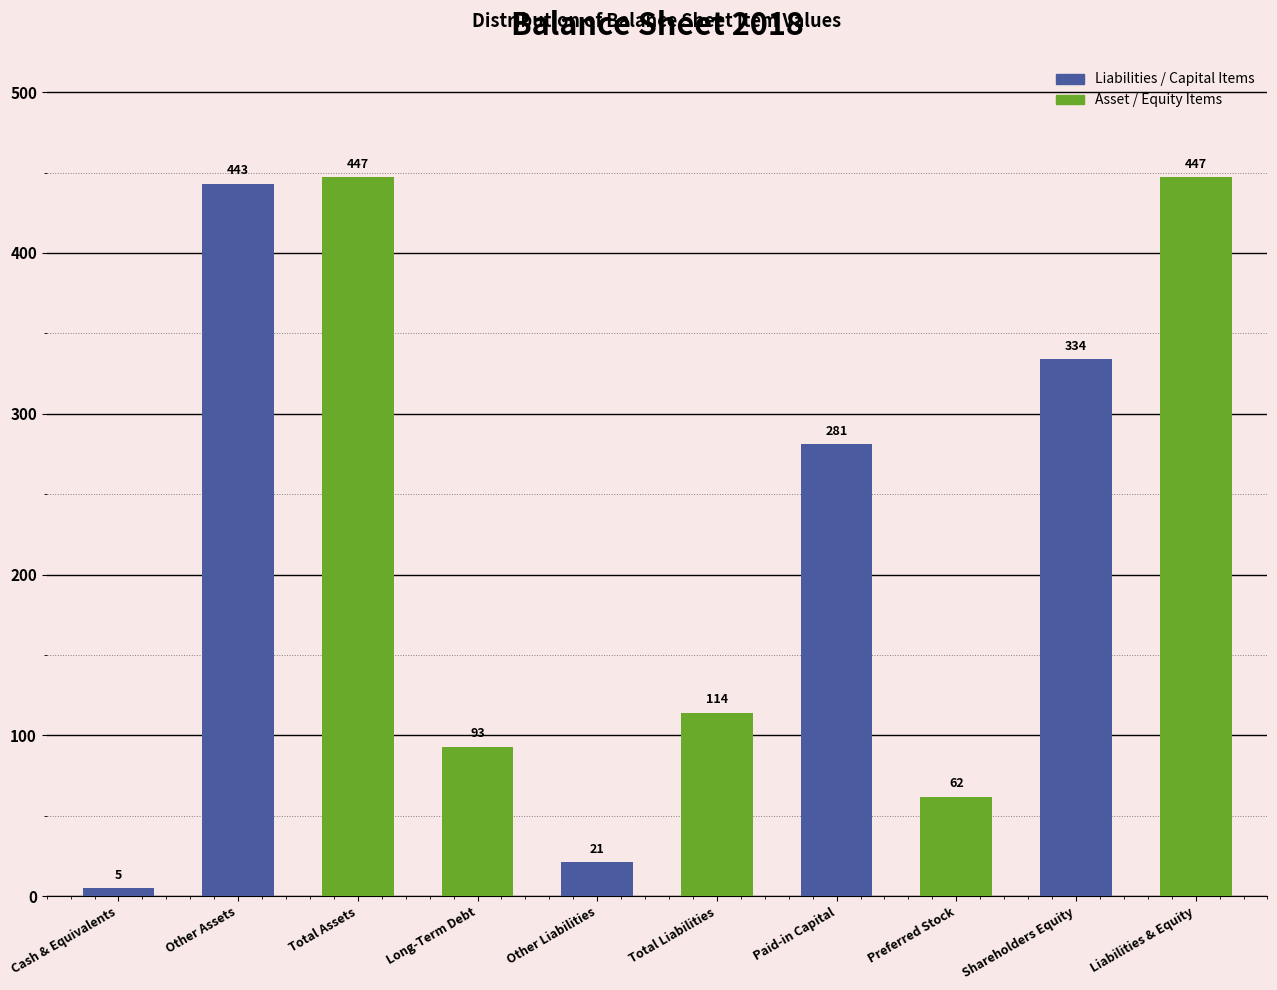

Reading right to left, list all the values displayed in this chart.

Liabilities & Equity=447	Shareholders Equity=334	Preferred Stock=62	Paid-in Capital=281	Total Liabilities=114	Other Liabilities=21	Long-Term Debt=93	Total Assets=447	Other Assets=443	Cash & Equivalents=5